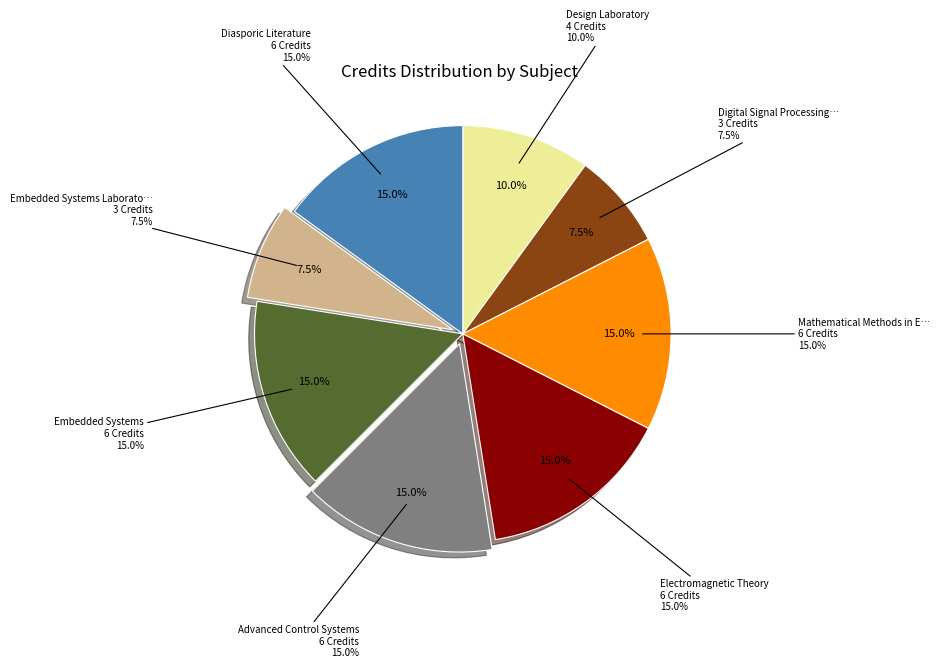

What percentage do Embedded Systems Laboratory and Design Laboratory together represent?

17.5%